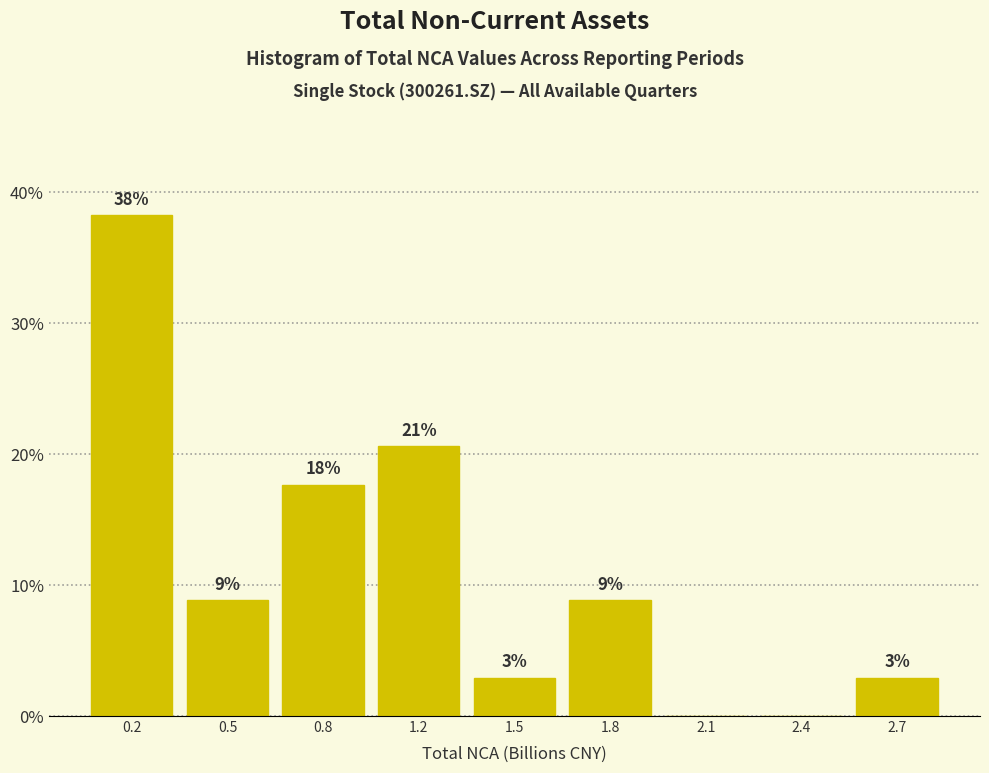

Are the bars horizontal?

No